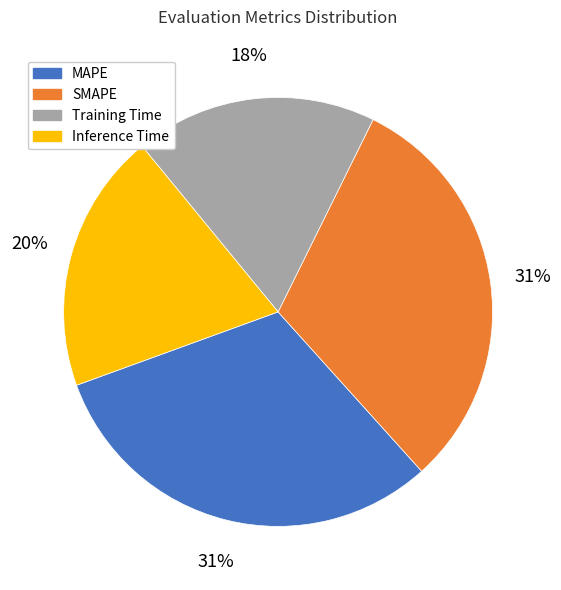

Do SMAPE and Inference Time together represent more than half of the pie?

Yes